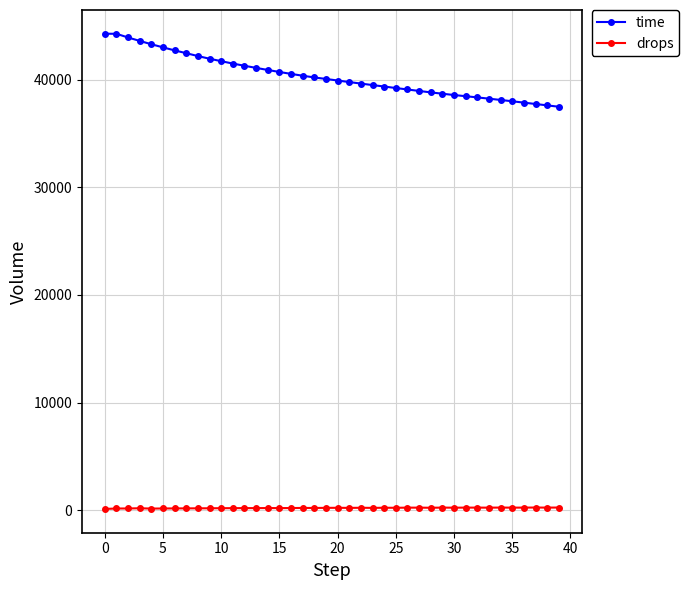

At how many categories does at least one series exceed 6336?

40